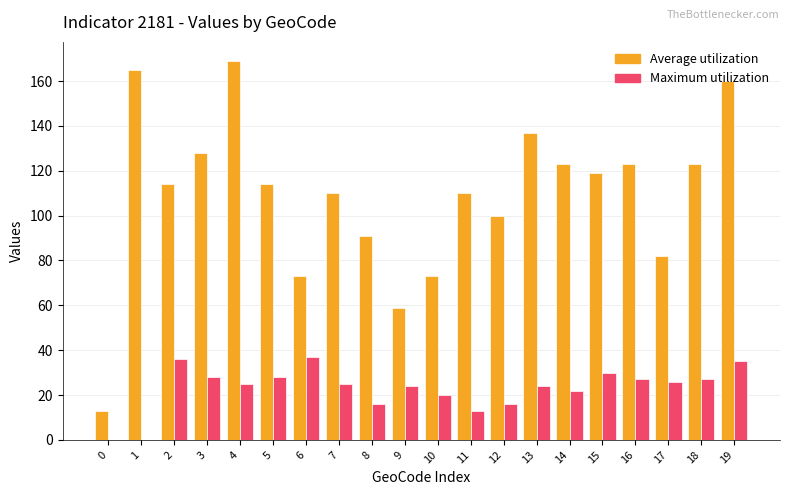

Is the value of Average utilization at 14 greater than the value of Maximum utilization at 6?

Yes